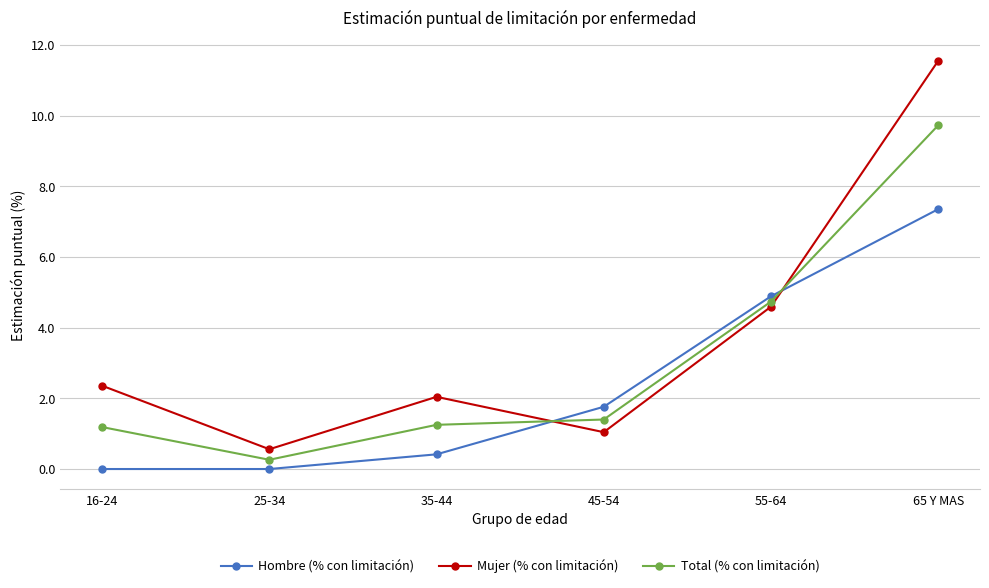

In Total (% con limitación), how many points are lower than both neighbors (excluding endpoints)?

1